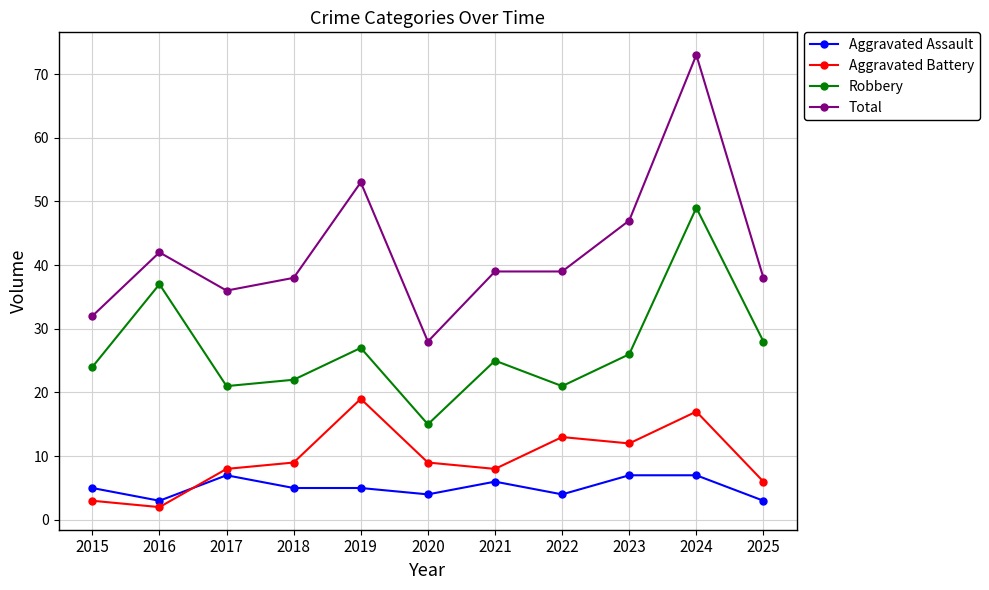

What is the difference between the maximum and minimum values in the Aggravated Assault series?

4